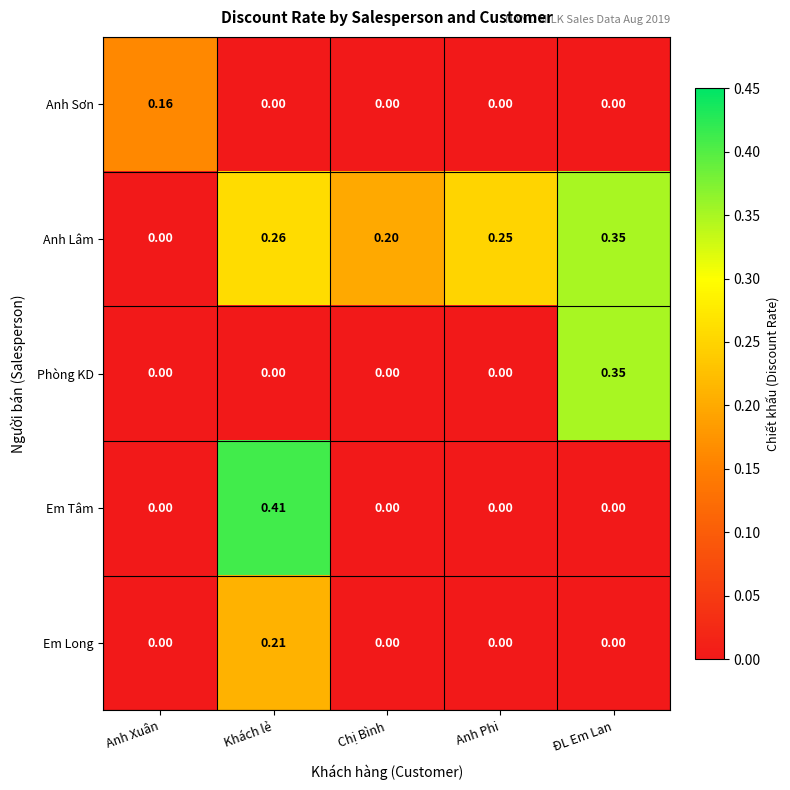

At which label does Anh Lâm reach its peak?

ĐL Em Lan